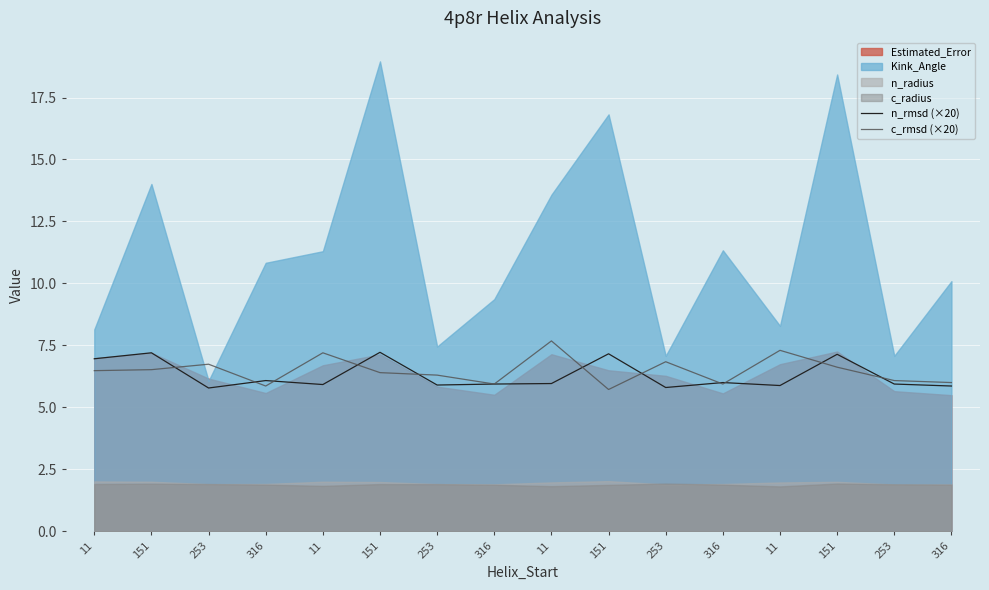

At which category is the sum across all series the highest?

151